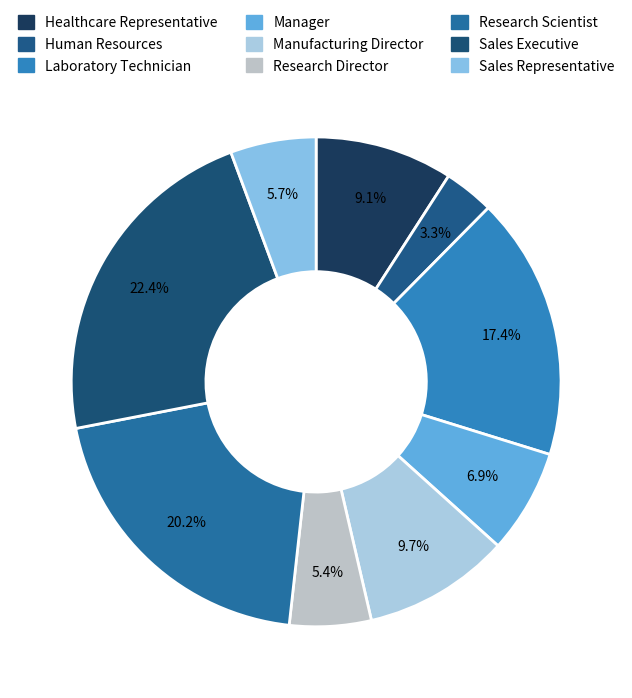

Rank the categories by value from lowest to highest.

Human Resources, Research Director, Sales Representative, Manager, Healthcare Representative, Manufacturing Director, Laboratory Technician, Research Scientist, Sales Executive